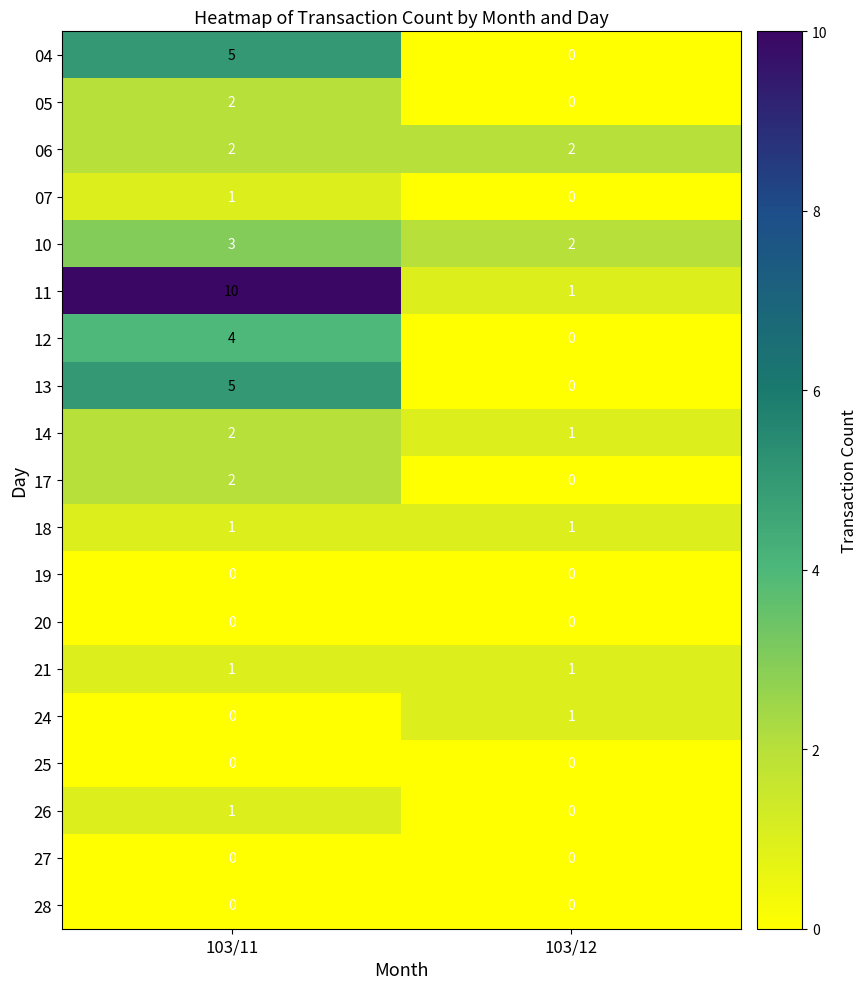

The value of 06 at 103/12 is 2. True or false?

True